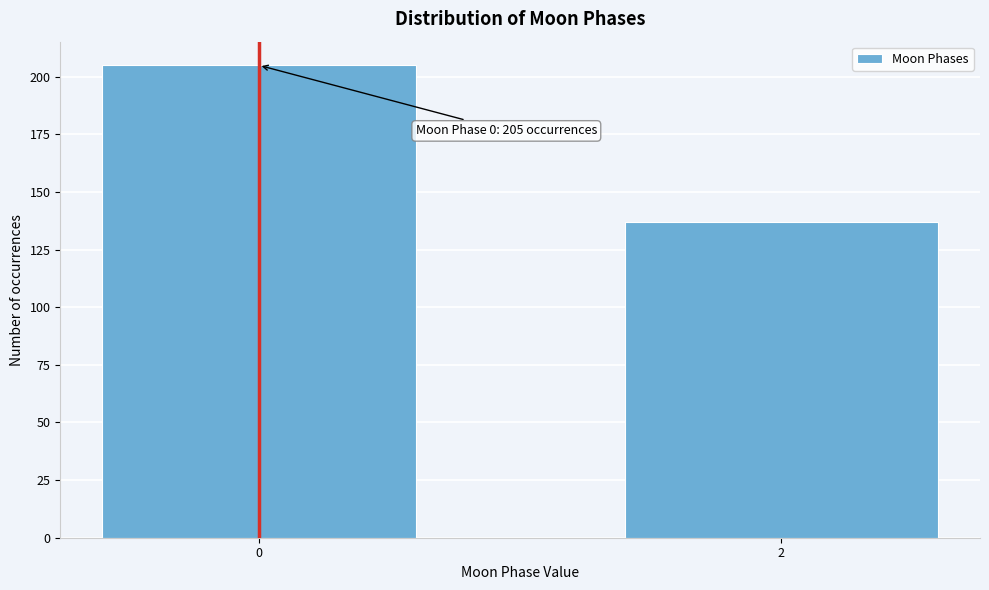

Reading left to right, list all the values displayed in this chart.

0=205	2=137